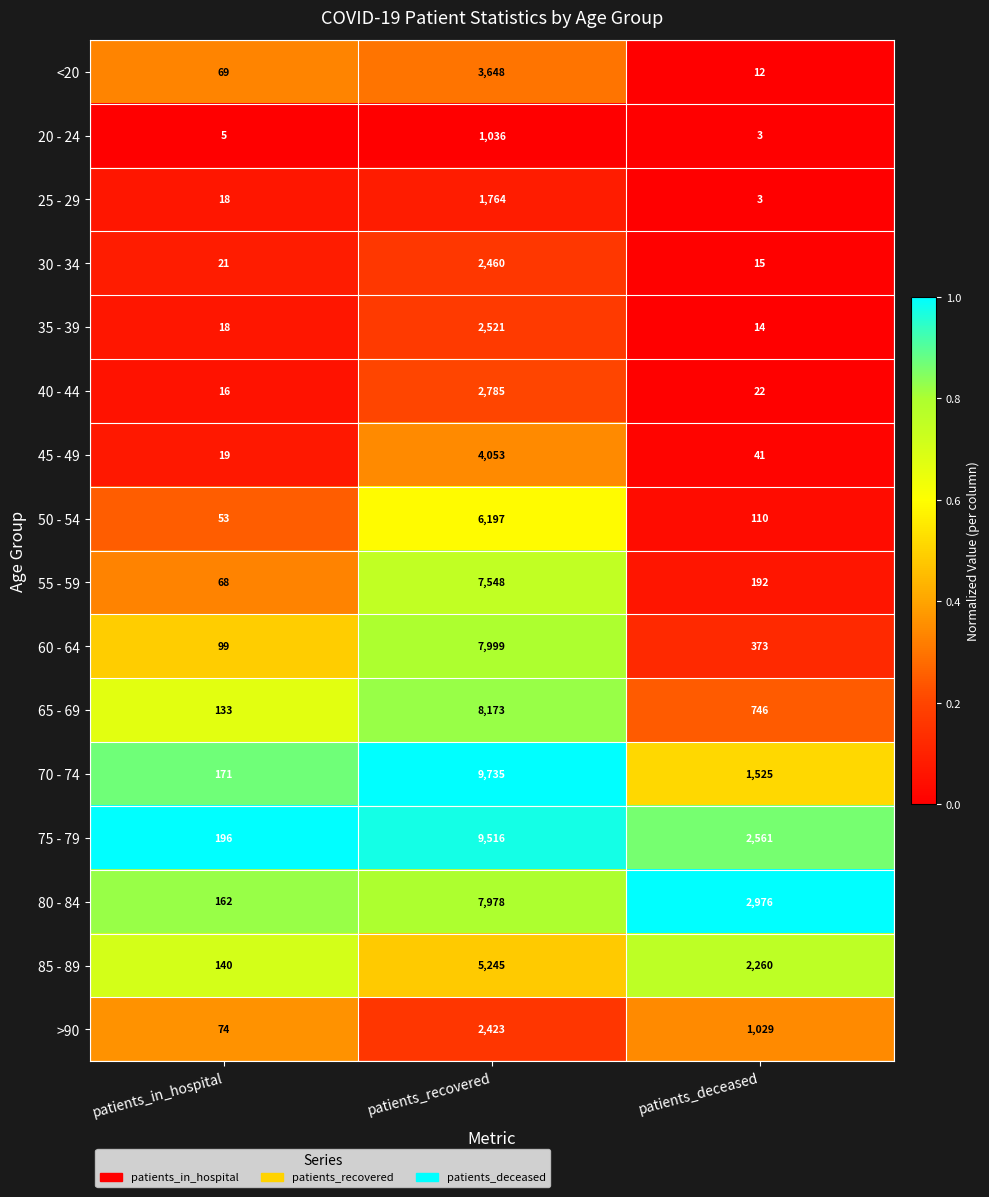

What is the difference between the highest and lowest values at patients_in_hospital?

191